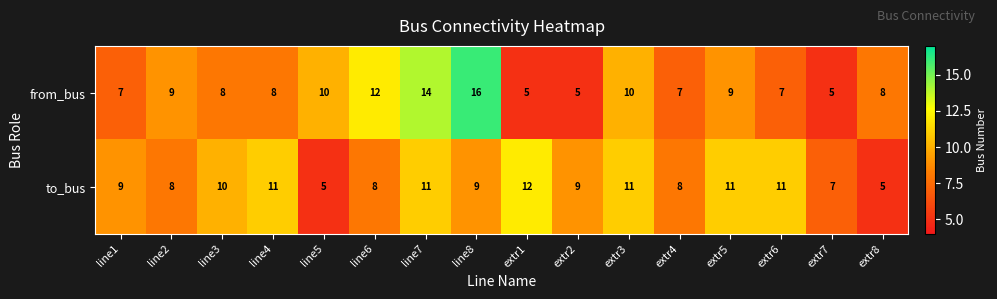

Is it true that to_bus equals 11 at extr3?

True